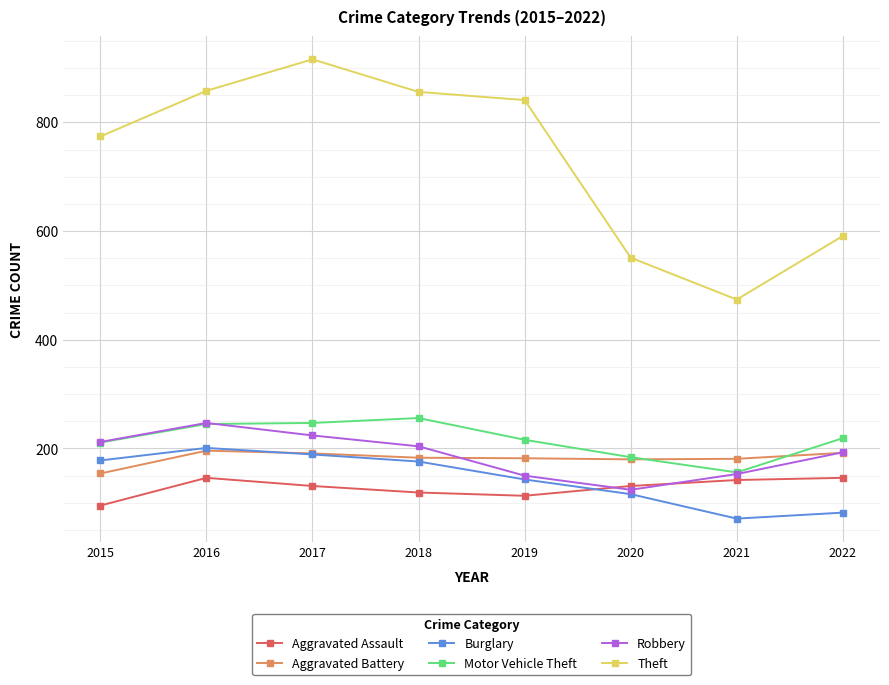

What is the greatest value displayed?

916